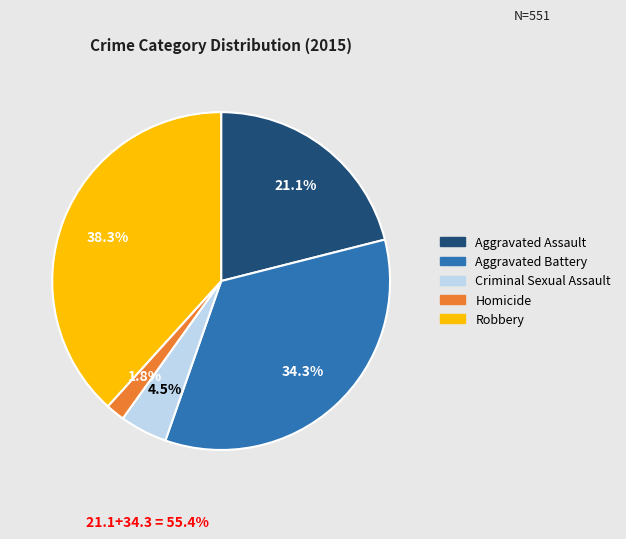

Does any single category account for the majority?

No